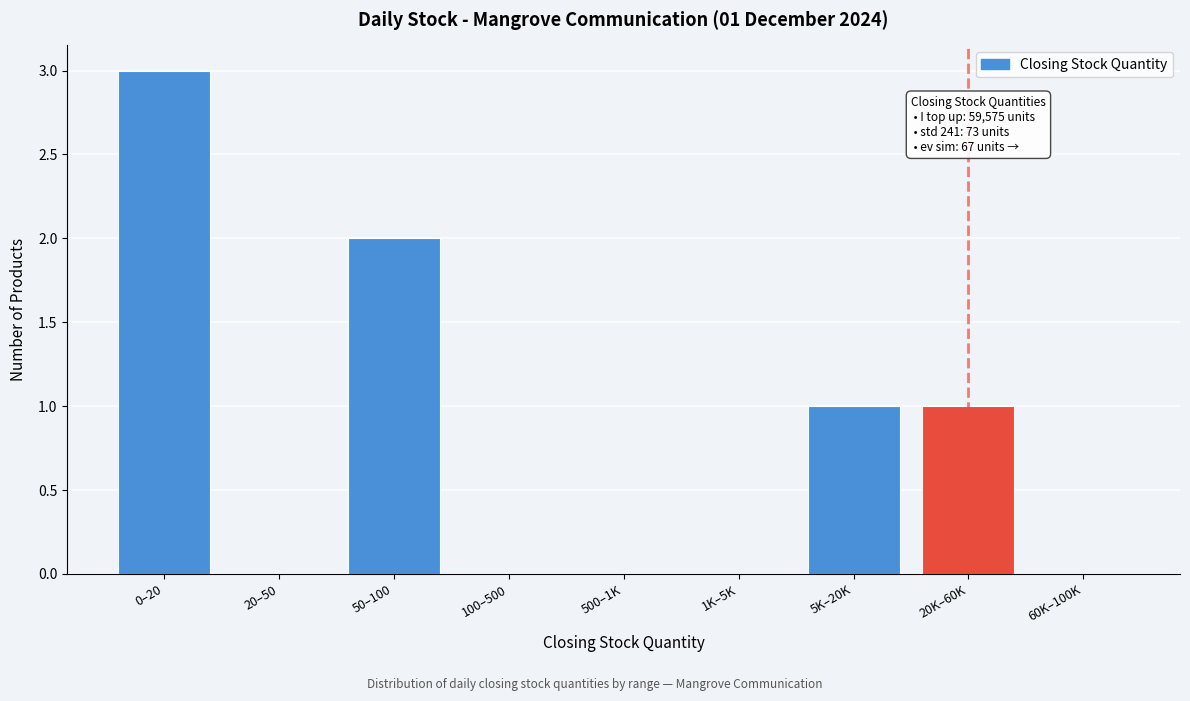

Reading left to right, list all the values displayed in this chart.

0–20=3	20–50=0	50–100=2	100–500=0	500–1K=0	1K–5K=0	5K–20K=1	20K–60K=1	60K–100K=0